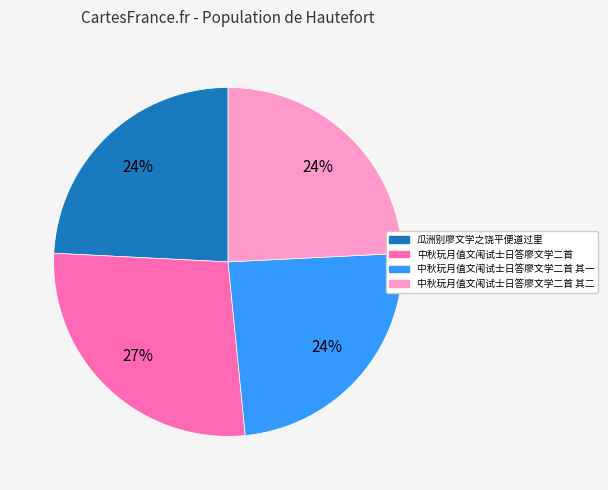

Does any single category account for the majority?

No